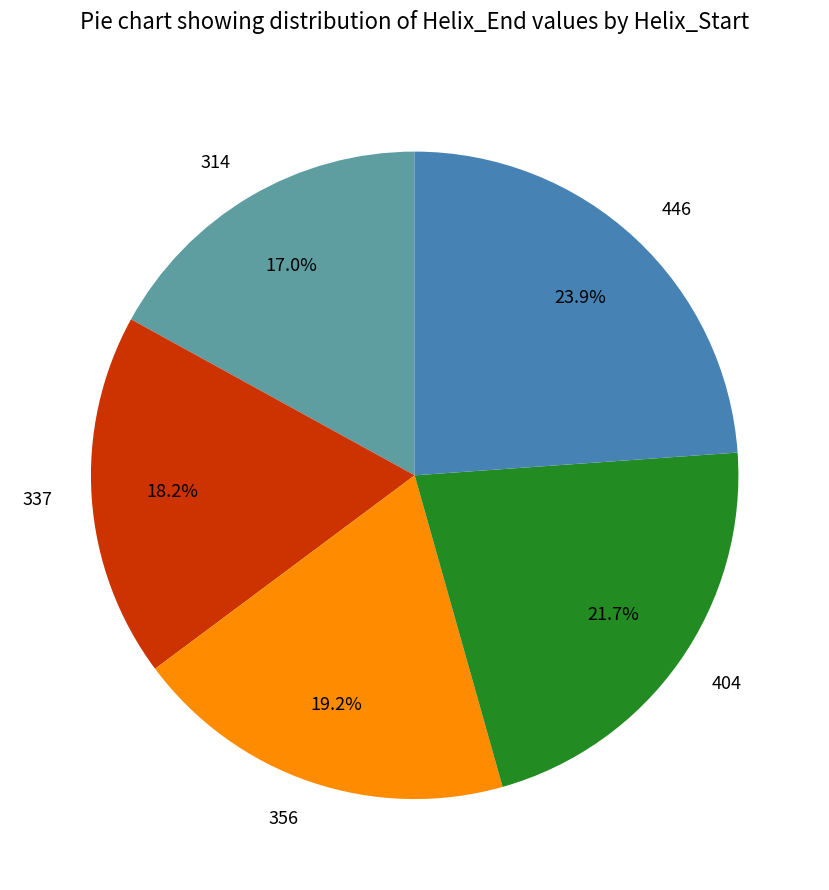

Is it true that 404 is 22% of the pie?

True